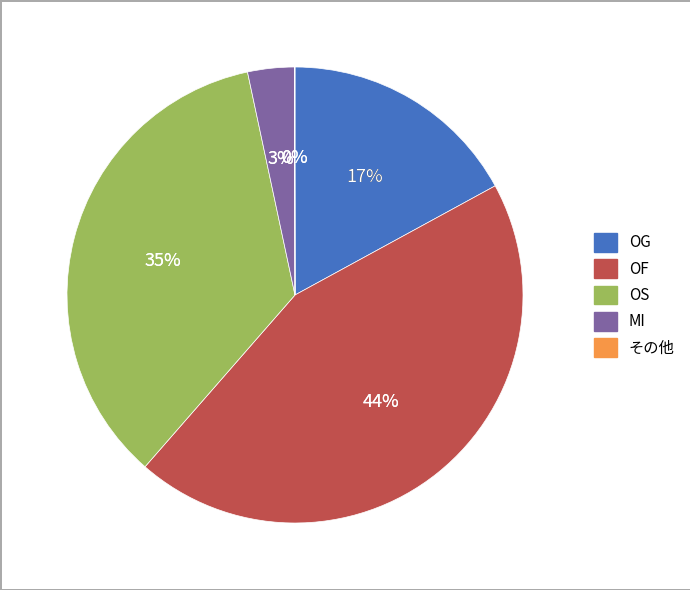

Rank the categories by value from highest to lowest.

OF, OS, OG, MI, その他